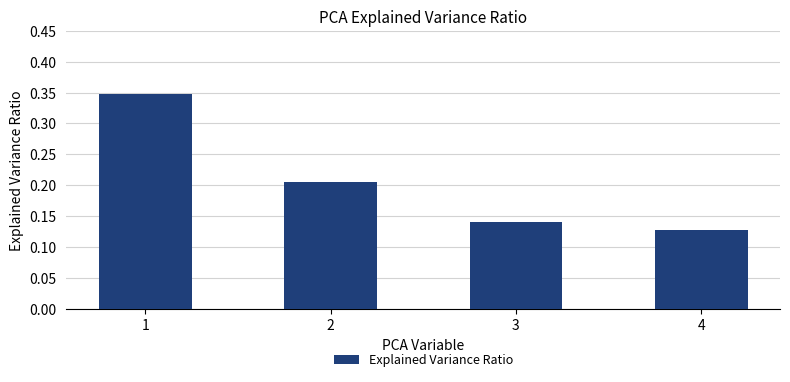

What is the sum of the values at 2 and 1?

0.6